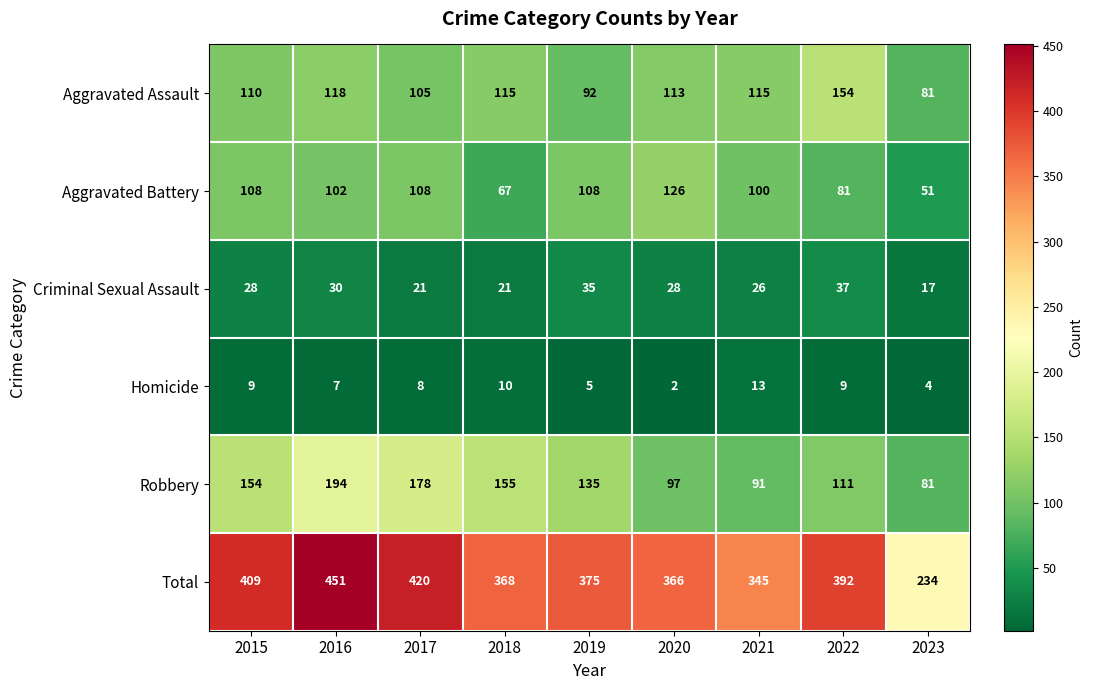

Count the number of categories in the chart.

9